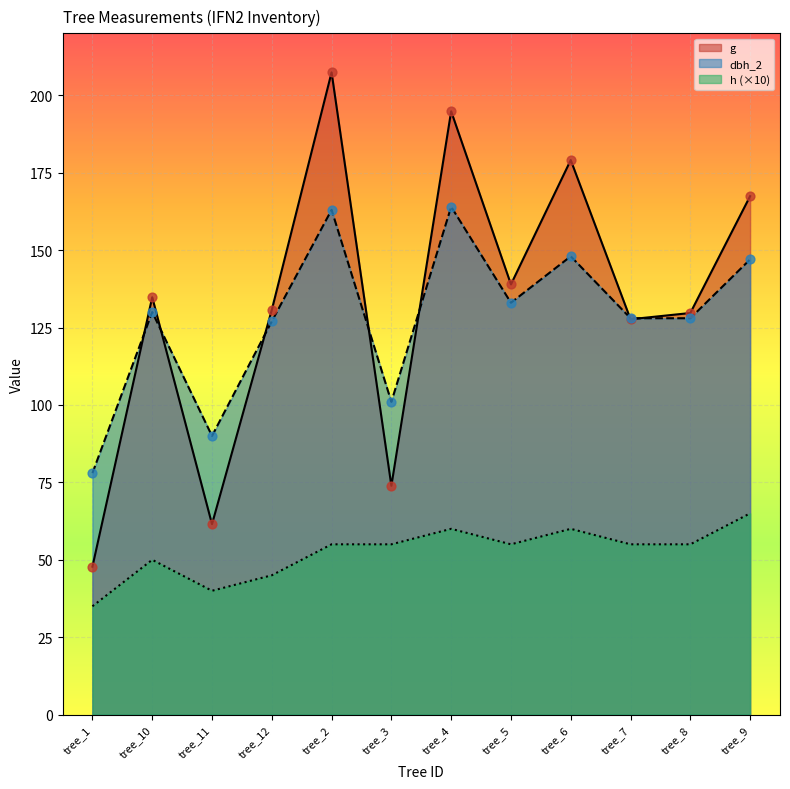

Which series reaches the maximum Y coordinate?

g